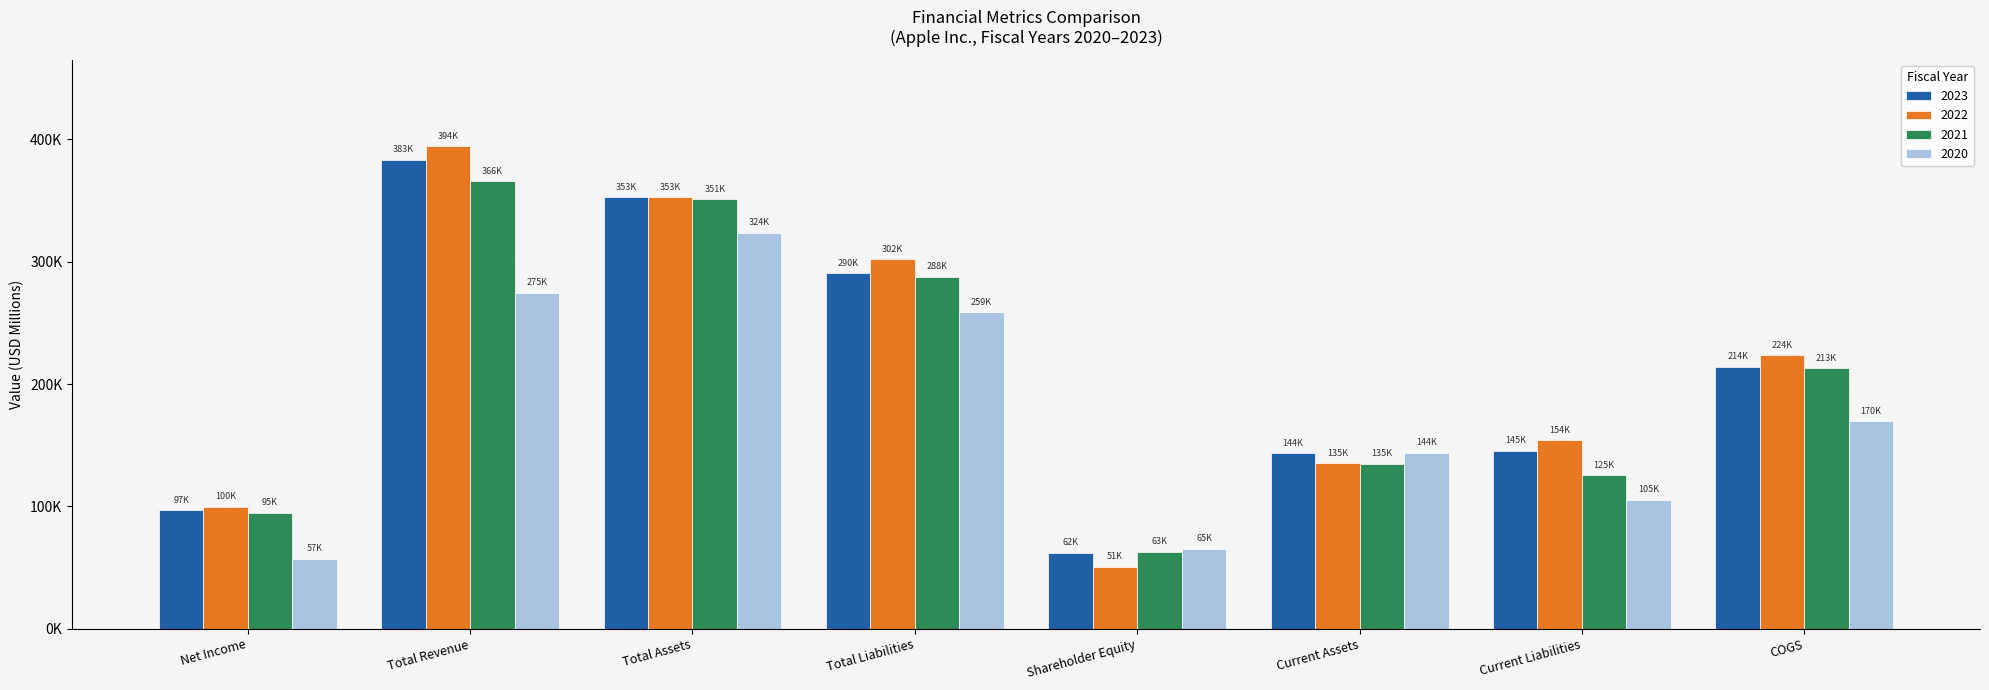

What is the average value of the 2023 series?

211057